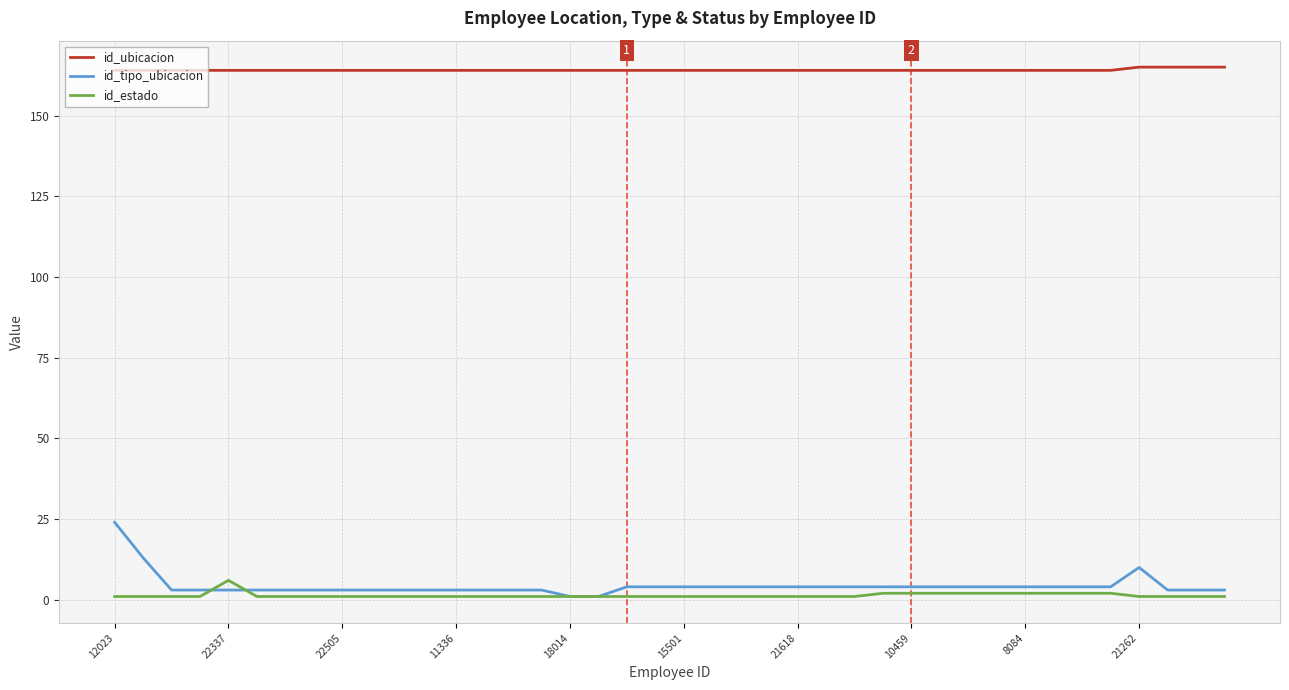

After their last crossing, which series has the higher values: id_estado or id_tipo_ubicacion?

id_tipo_ubicacion